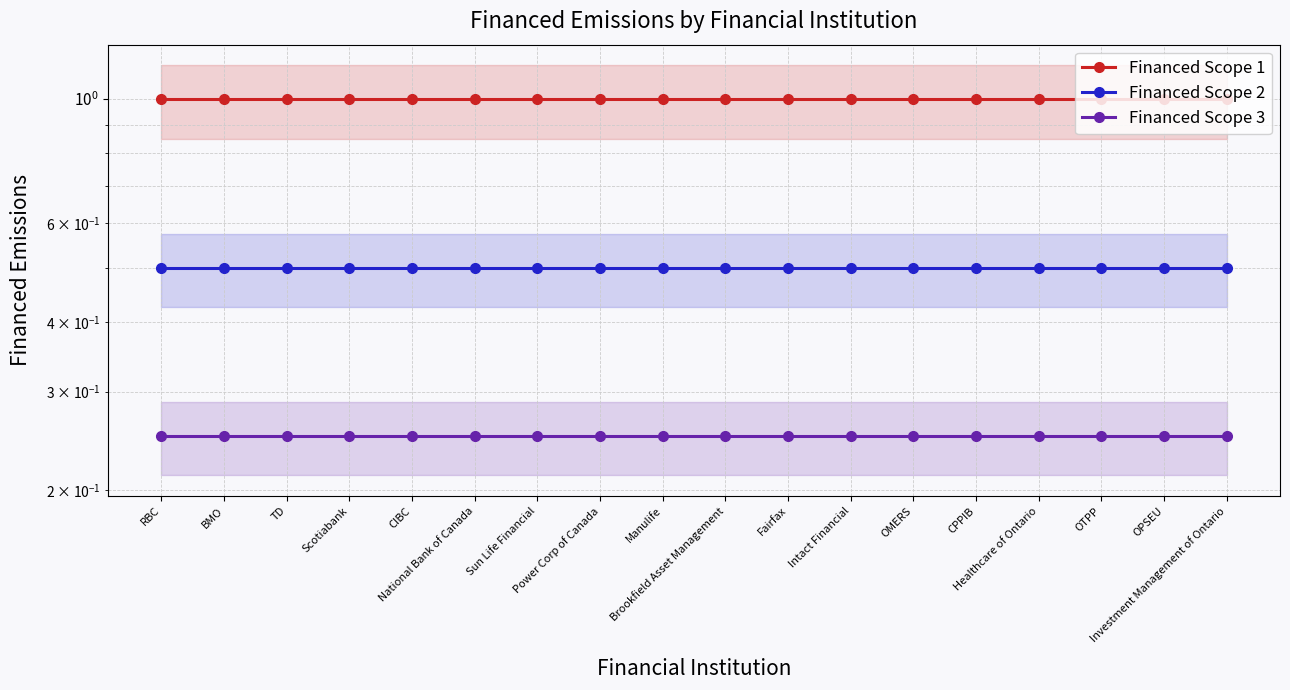

Between Intact Financial and Healthcare of Ontario, which series saw the biggest shift?

Financed Scope 1